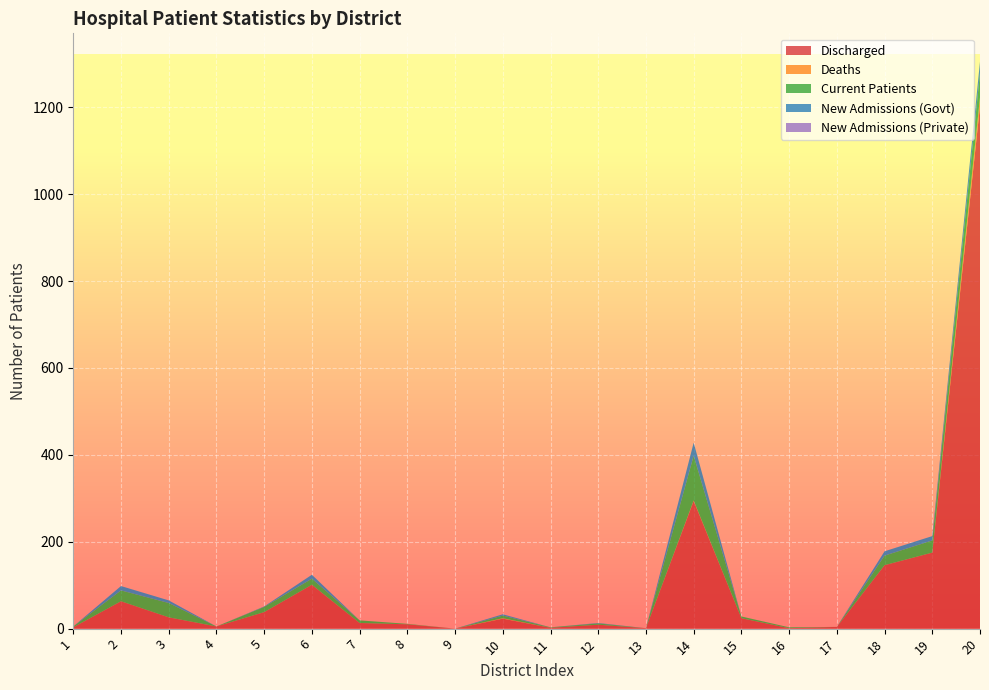

Reading left to right, what are all the values shown in this chart?

Discharged: 1=3	2=63	3=26	4=5	5=38	6=101	7=13	8=10	9=0	10=23	11=2	12=9	13=1	14=294	15=24	16=1	17=4	18=146	19=175	20=1203
Deaths: 1=0	2=0	3=0	4=0	5=0	6=0	7=0	8=0	9=0	10=1	11=0	12=0	13=0	14=1	15=0	16=0	17=0	18=0	19=0	20=20
Current Patients: 1=2	2=25	3=33	4=0	5=12	6=14	7=6	8=1	9=0	10=6	11=1	12=3	13=0	14=103	15=4	16=2	17=0	18=22	19=28	20=56
New Admissions (Govt): 1=0	2=10	3=6	4=0	5=1	6=9	7=0	8=0	9=0	10=3	11=0	12=1	13=0	14=30	15=0	16=0	17=0	18=10	19=10	20=26
New Admissions (Private): 1=0	2=0	3=0	4=0	5=0	6=0	7=0	8=0	9=0	10=0	11=0	12=0	13=0	14=0	15=0	16=0	17=0	18=0	19=0	20=0